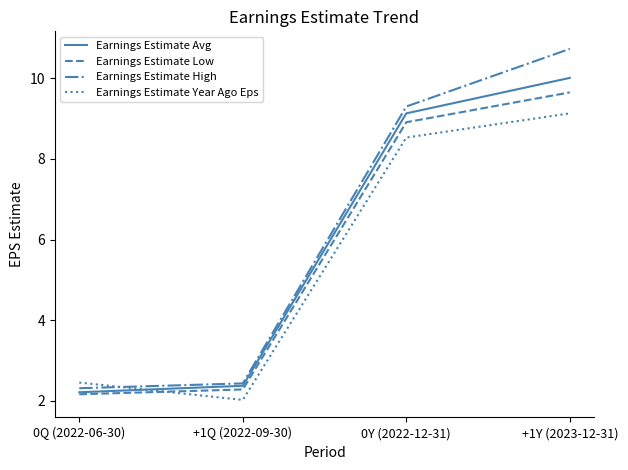

What is the highest value of the Earnings Estimate Avg series?

10.0